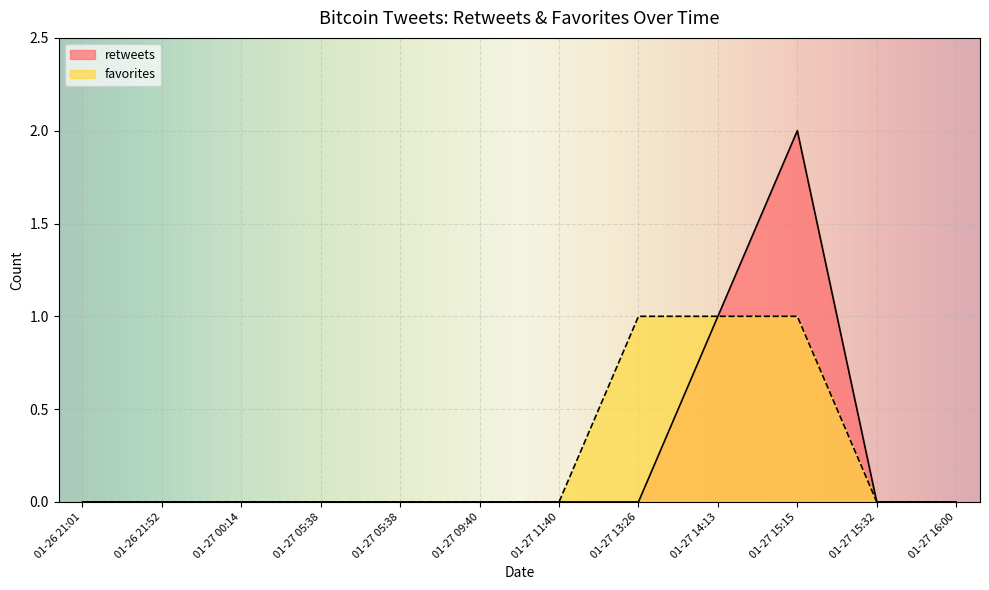

What is the sum of all favorites values?

3